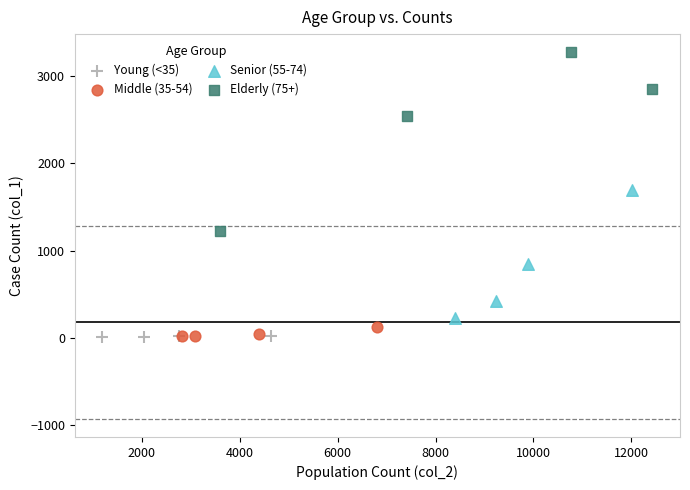

Which series reaches the maximum Y coordinate?

Elderly (75+)